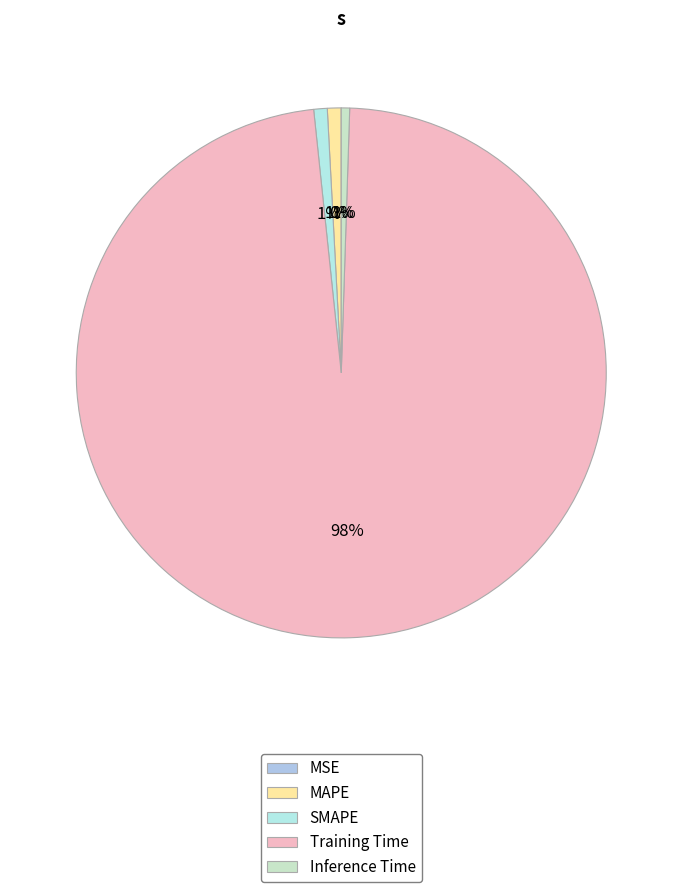

Which slice represents more than half of the pie?

Training Time